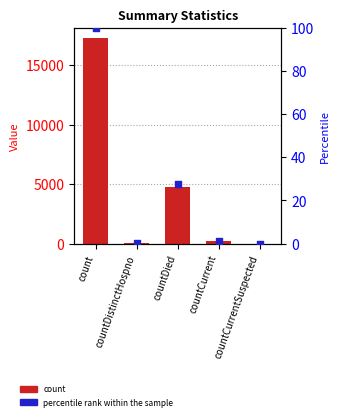

At how many categories does at least one series exceed 14560?

1